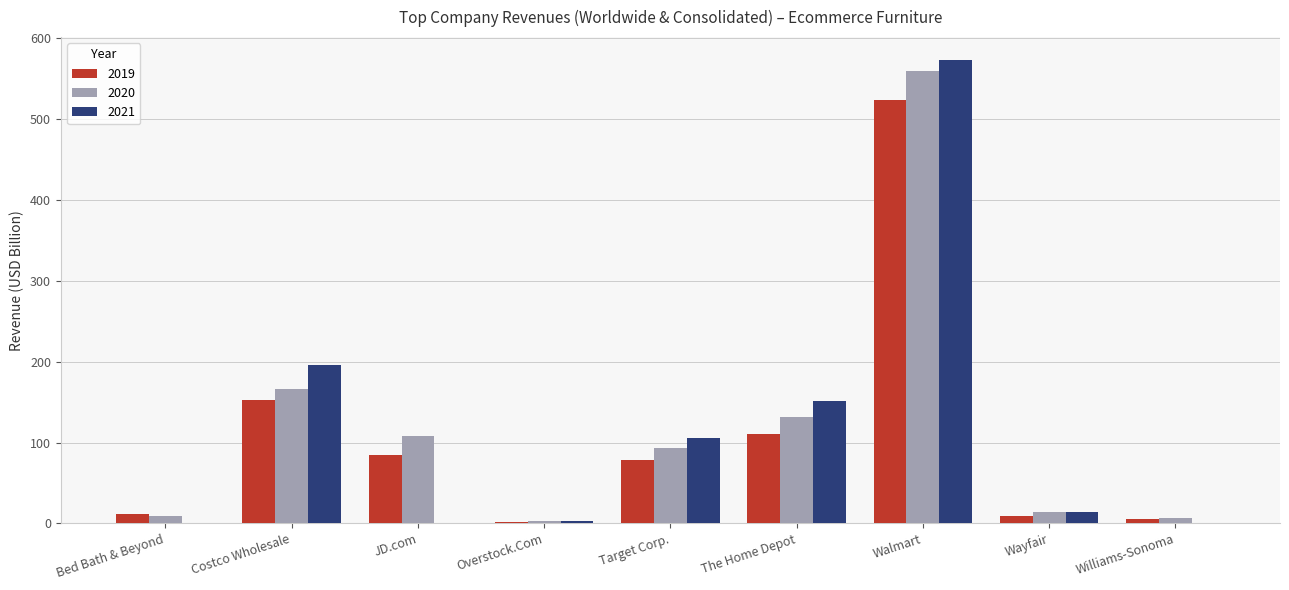

Where does the 2021 series first go above 13?

Costco Wholesale